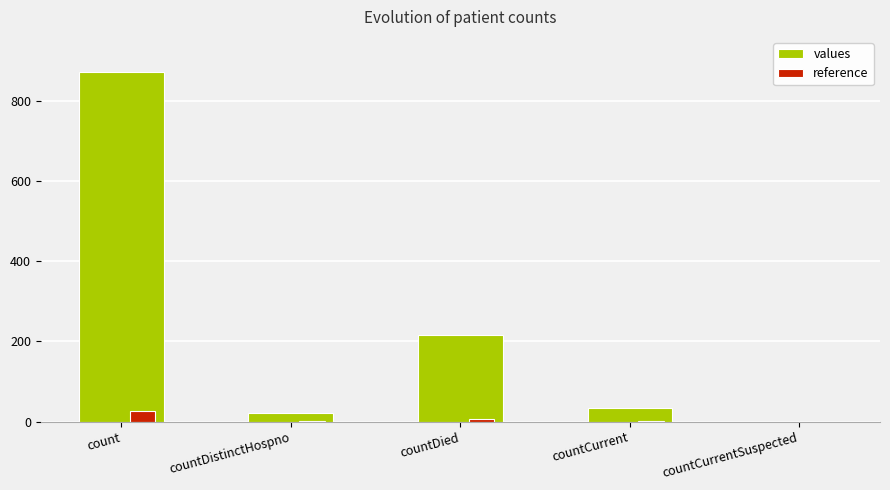

What is the maximum value shown in the chart?

873.0